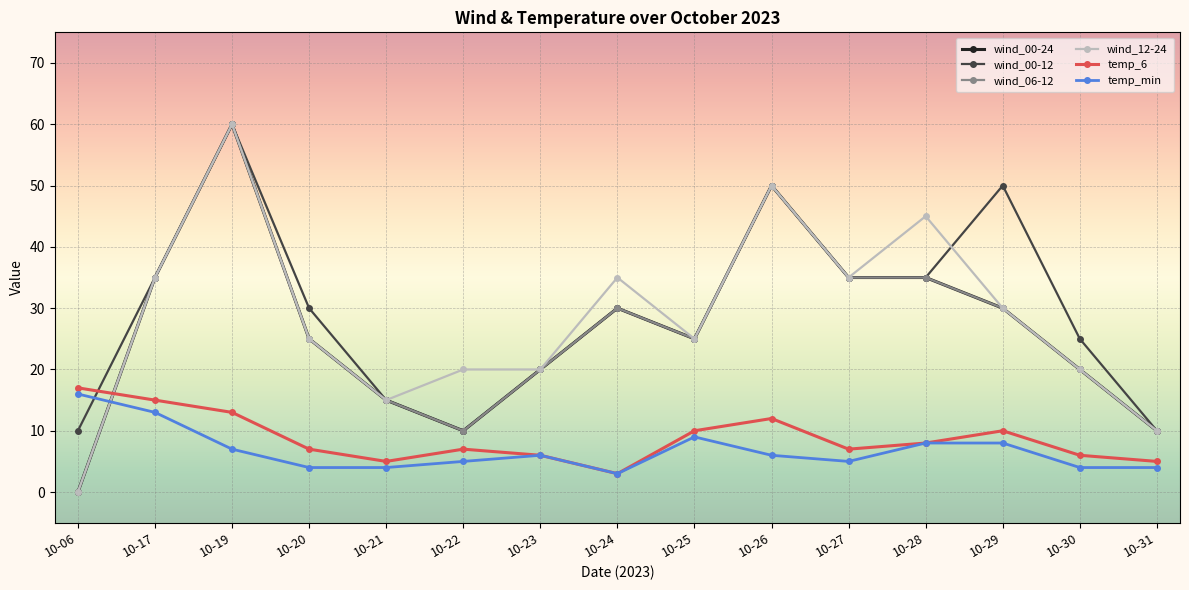

At how many categories does at least one series exceed 7?

15